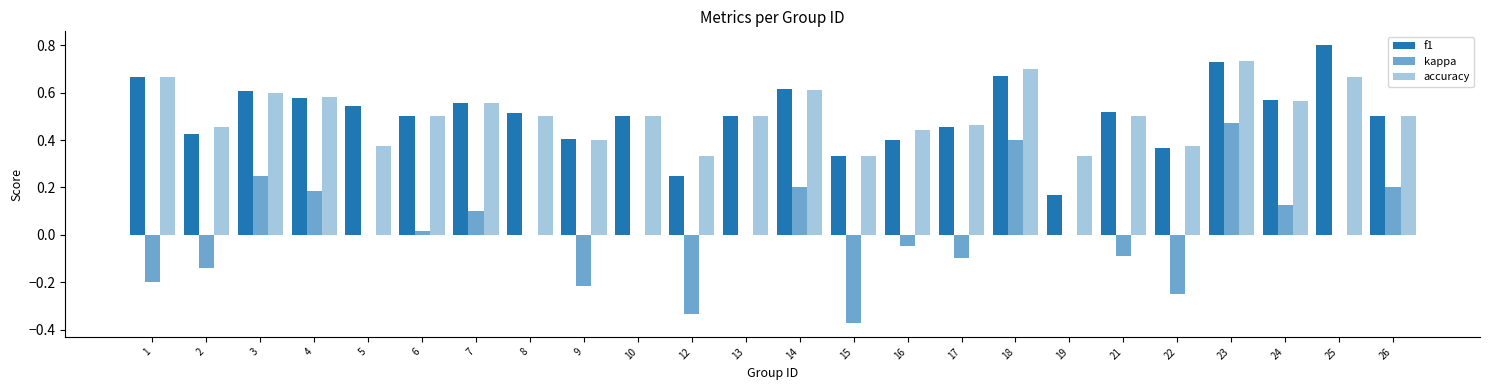

Is the value of accuracy at 12 greater than the value of kappa at 14?

Yes